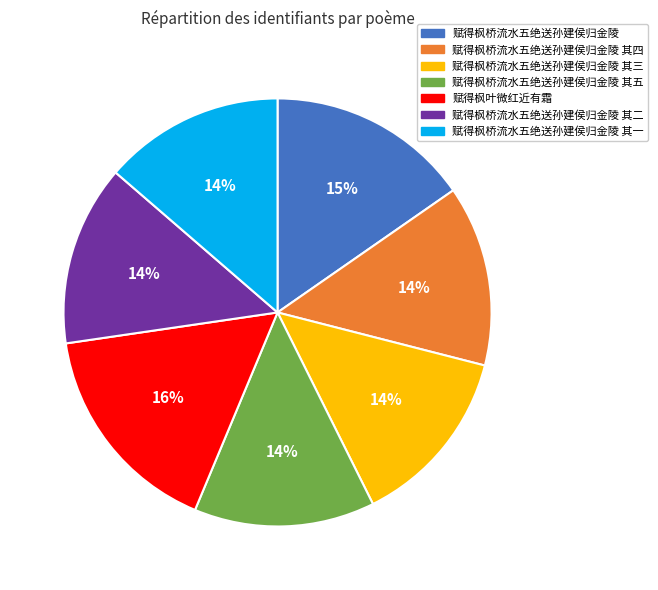

Does any single category account for the majority?

No